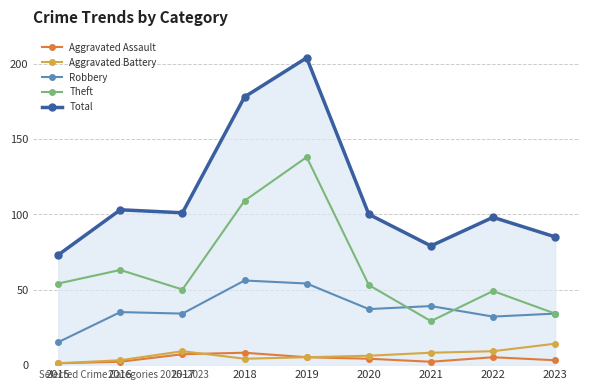

Is the value of Theft at 2021 greater than the value of Aggravated Assault at 2020?

Yes